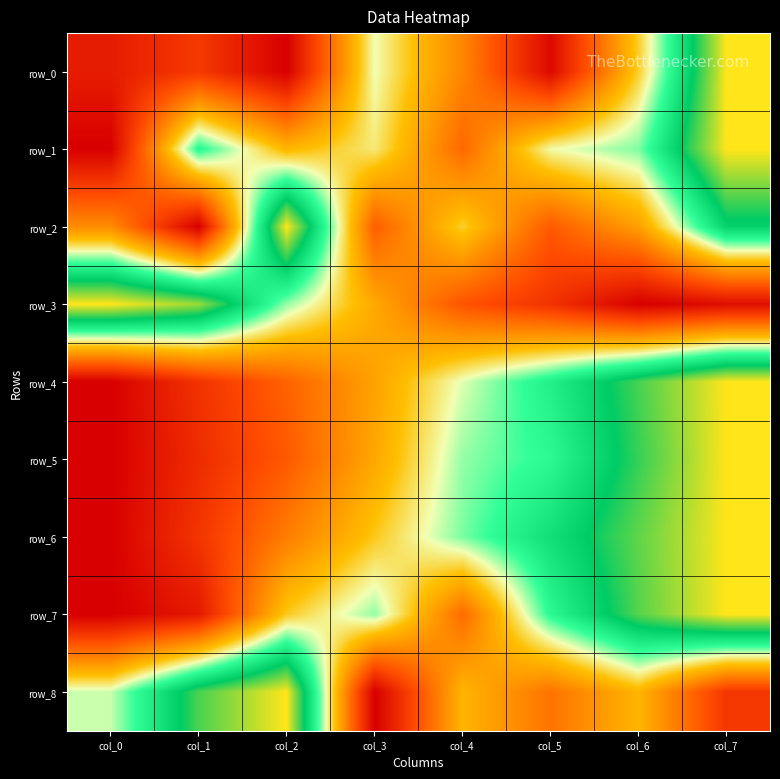

List the series in order of their peak value, lowest first.

row_0, row_1, row_2, row_3, row_4, row_5, row_6, row_7, row_8